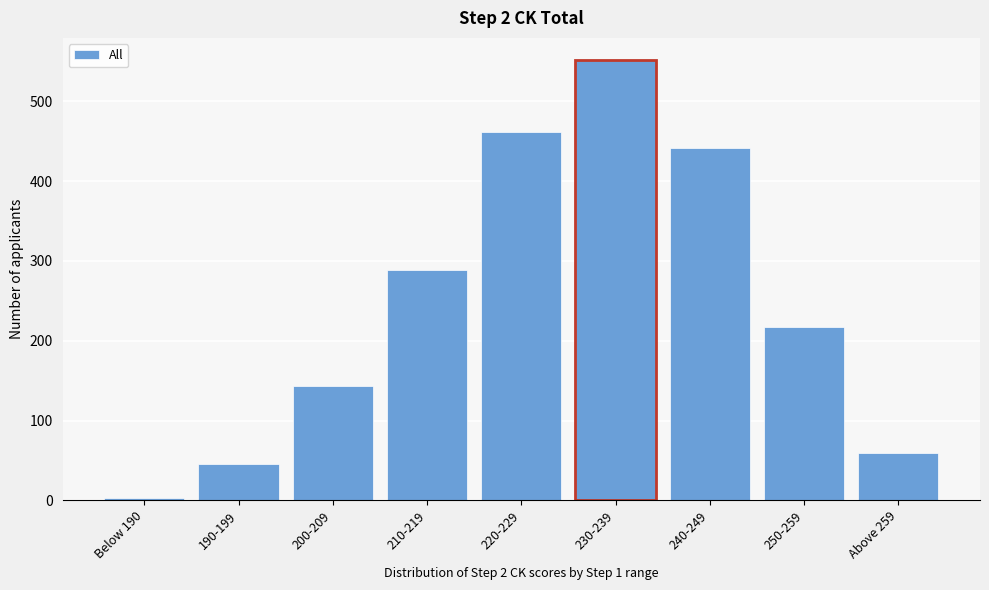

Reading right to left, transcribe all the data shown in this chart.

Above 259=59	250-259=217	240-249=441	230-239=552	220-229=462	210-219=289	200-209=143	190-199=46	Below 190=3